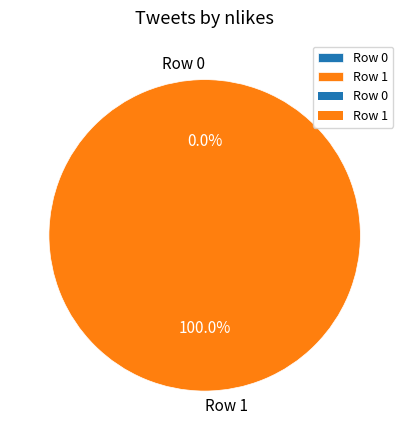

Which slice is the smallest?

Row 0